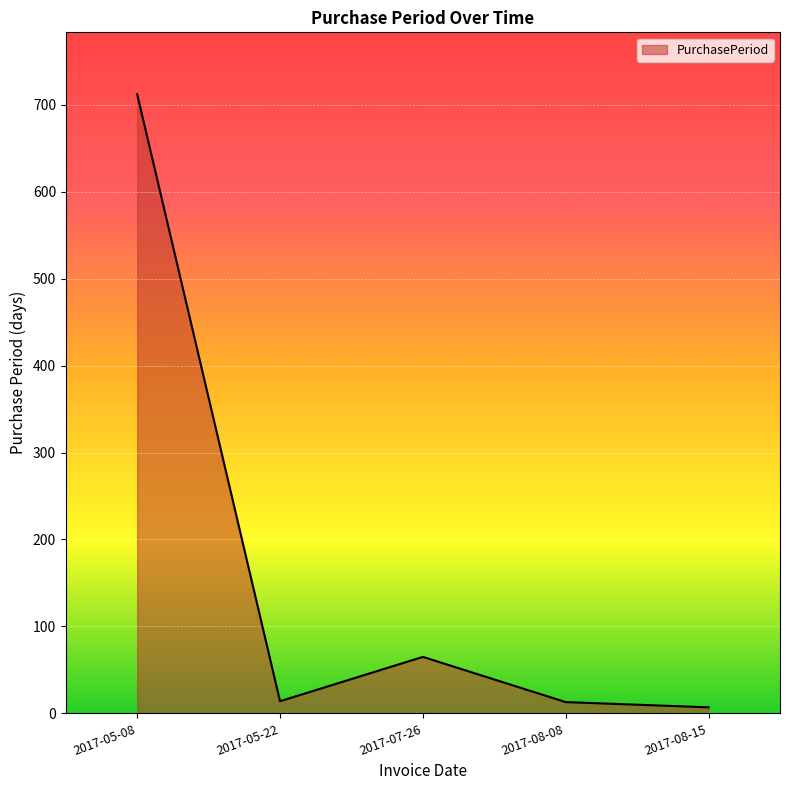

What is the sum of all values?

811